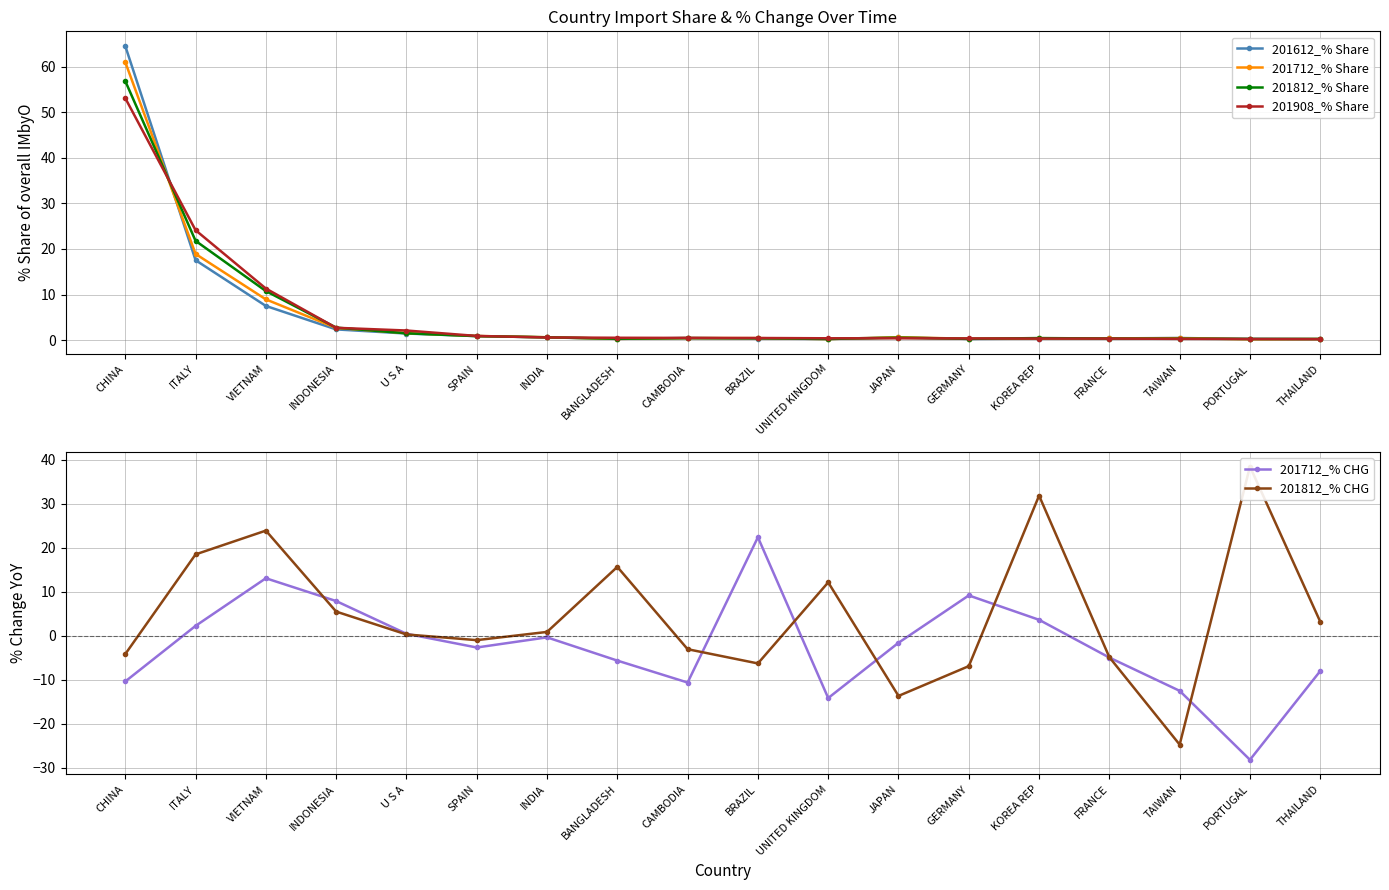

Which series has the largest range (max minus min)?

201612_% Share